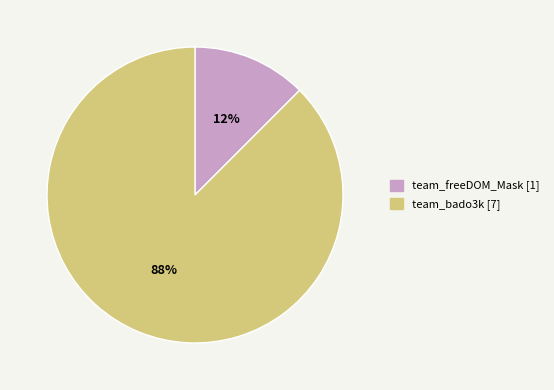

Is the sum of team_freeDOM_Mask [1] and team_bado3k [7] greater than half?

Yes